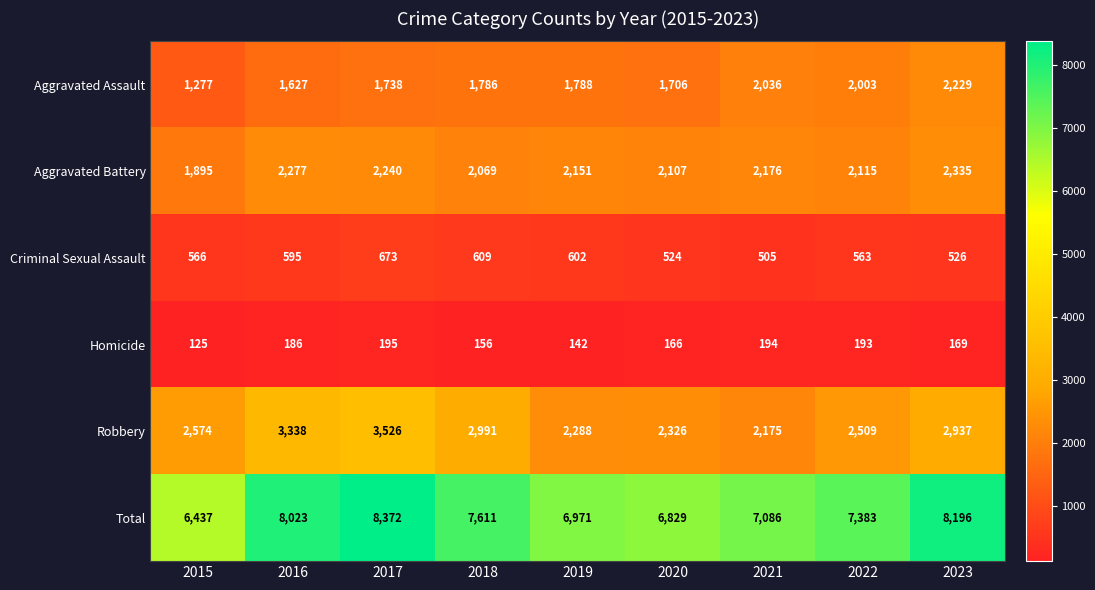

True or false: Total has a value of 11454 at 2020.

False